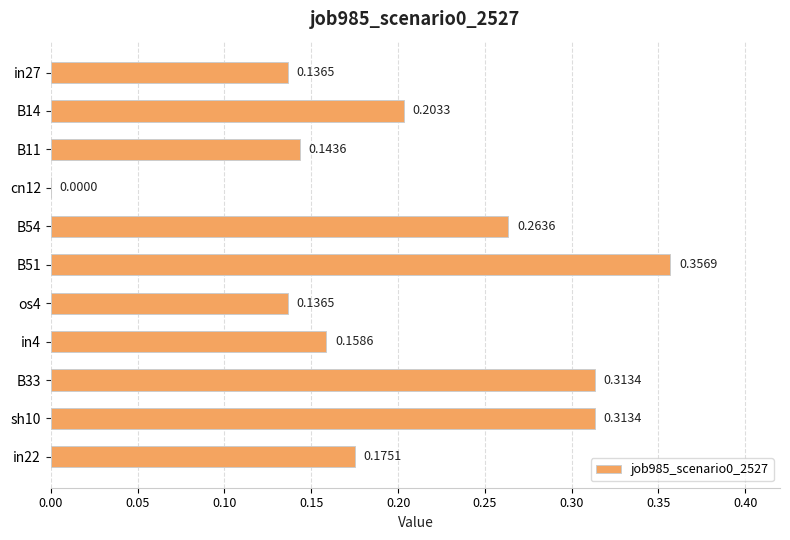

Which has a higher value, B14 or B11?

B14